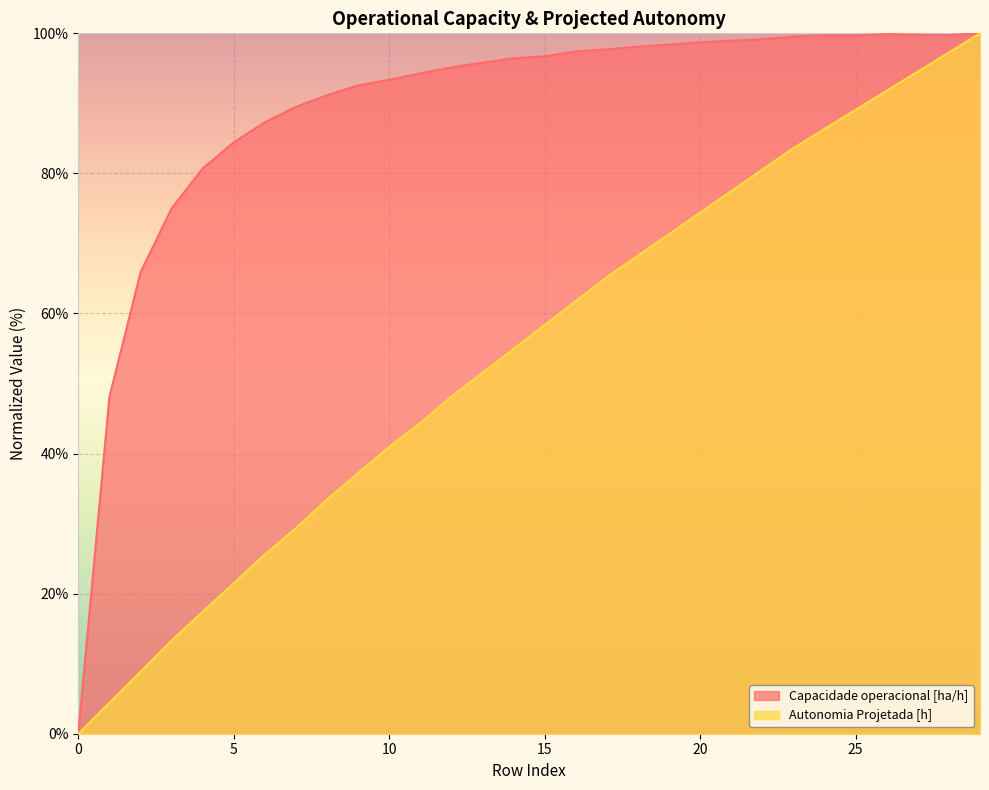

Is it true that Autonomia Projetada [h] equals 48.1 at 12?

True